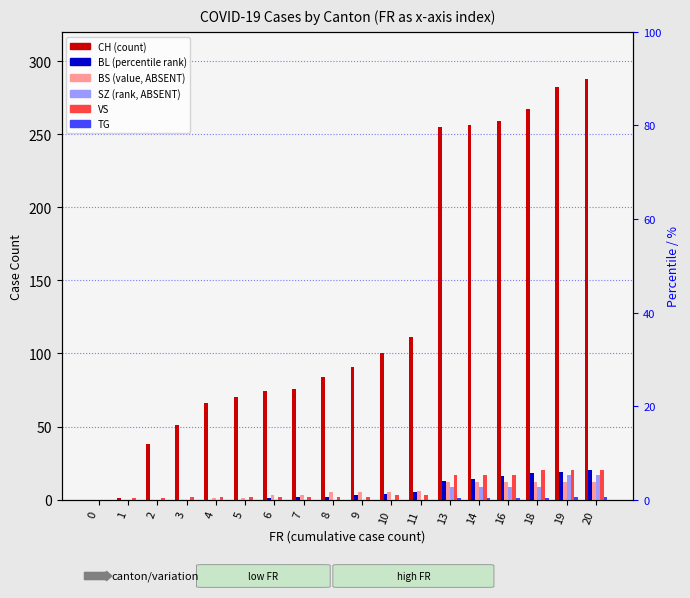

Are the bars grouped side by side (vs. stacked)?

Yes